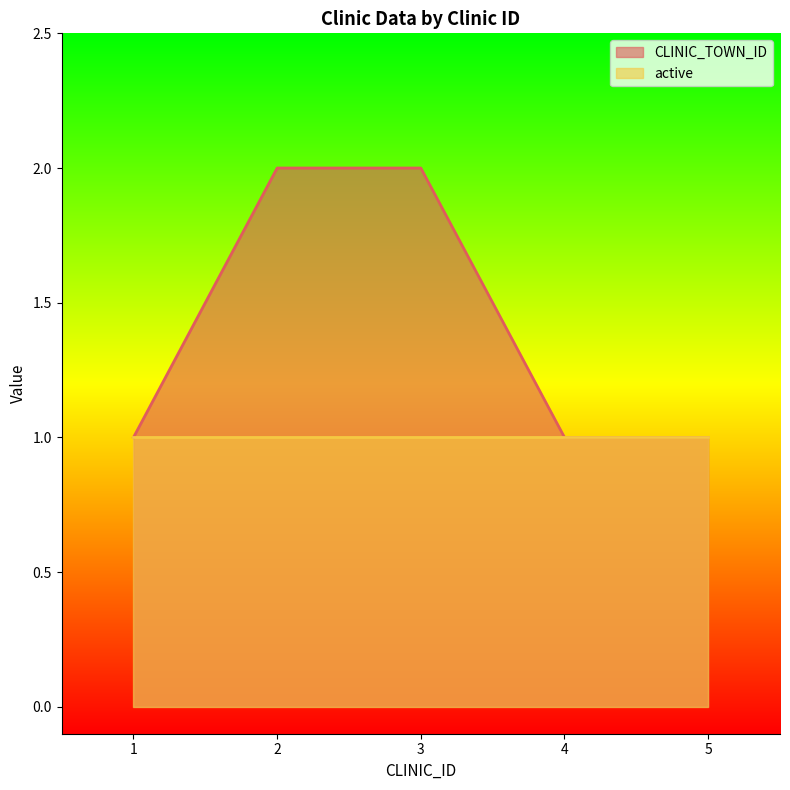

Which series has the largest total across all categories?

CLINIC_TOWN_ID